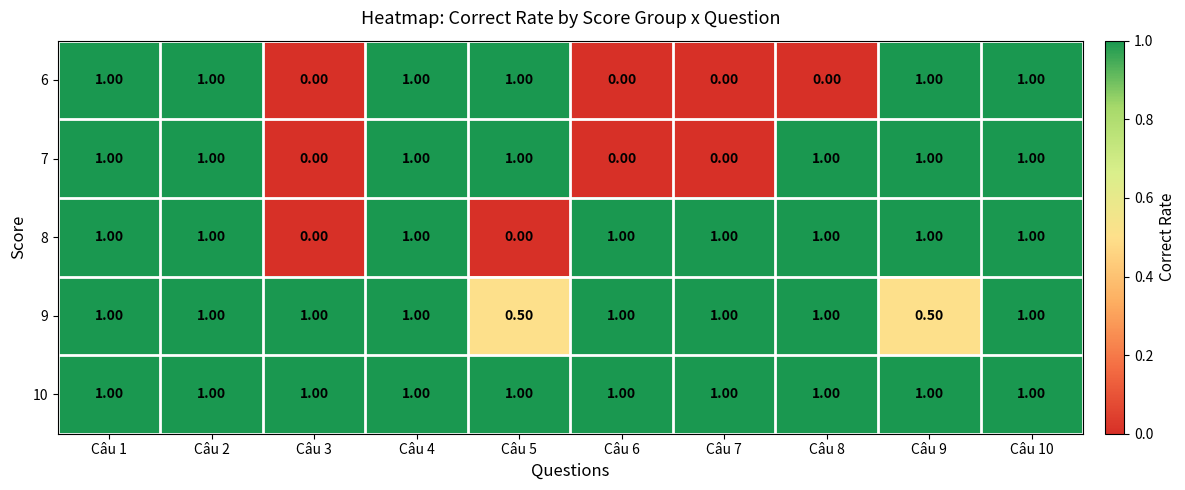

Which series has the largest total across all categories?

10